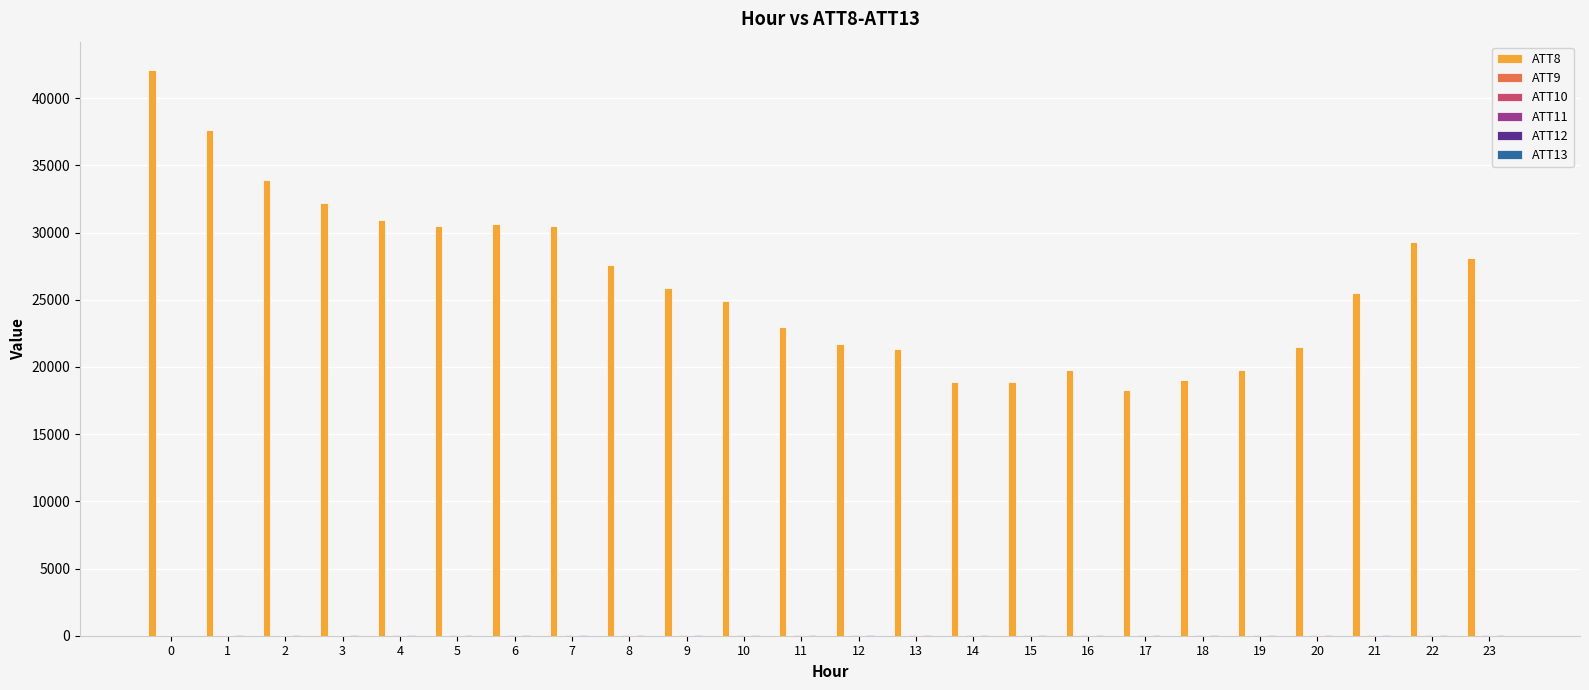

Does the chart contain stacked bars?

No